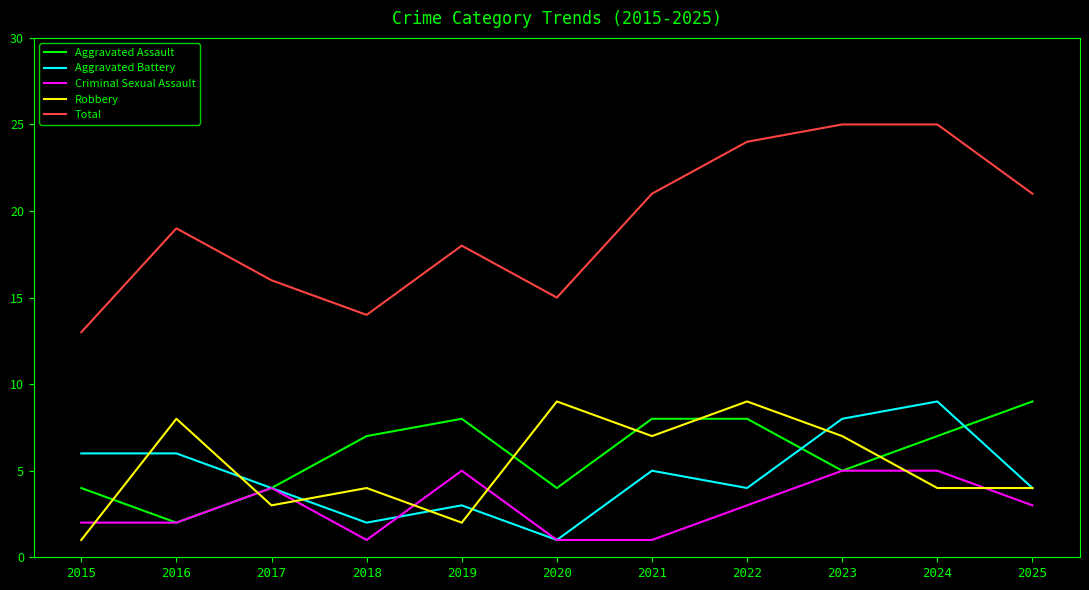

True or false: Aggravated Battery and Total cross at least once.

False